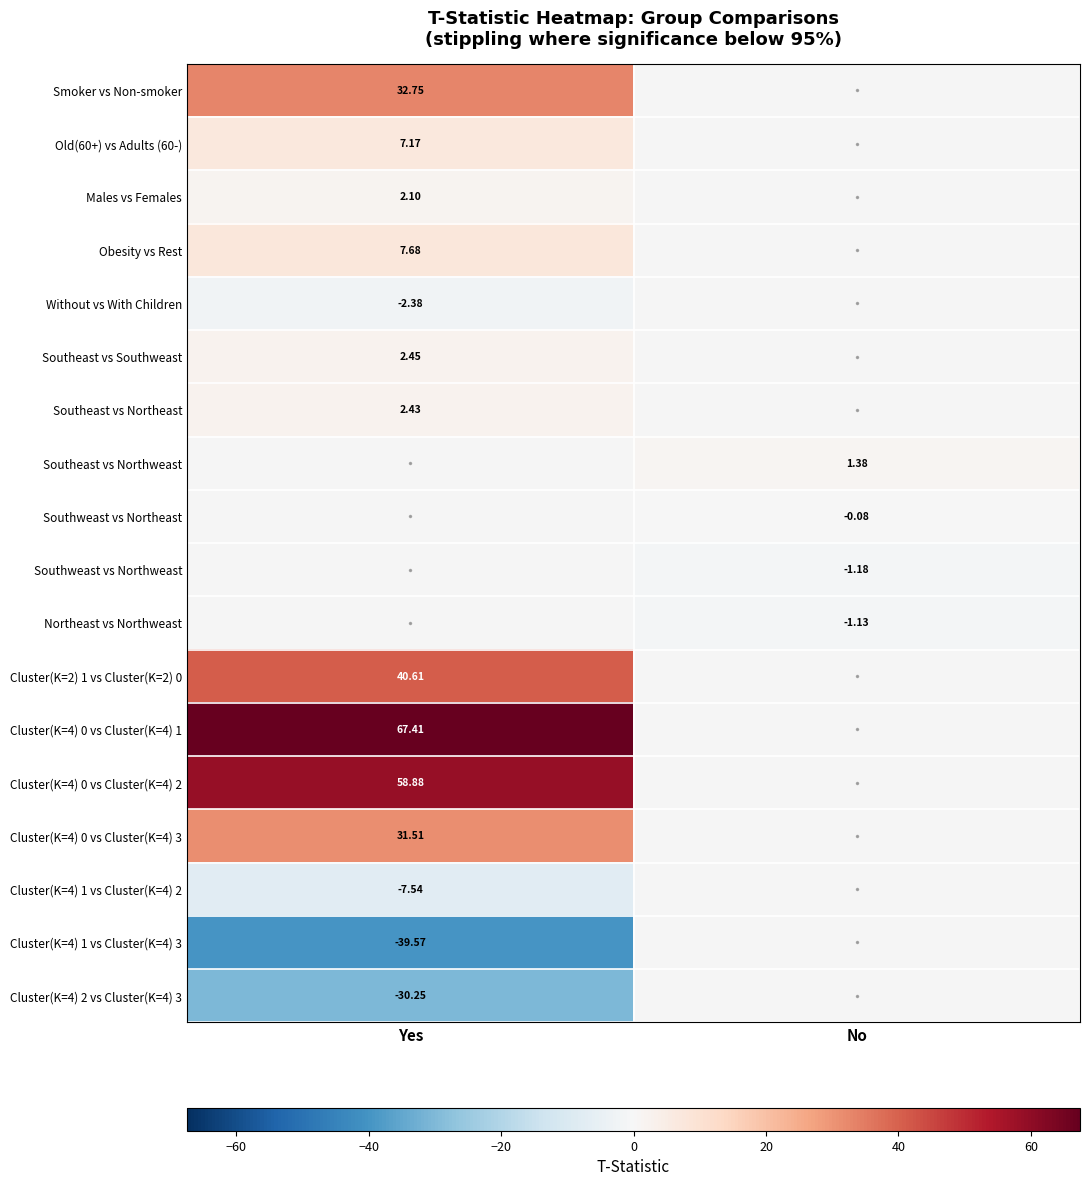

Rank the categories by Cluster(K=4) 1 vs Cluster(K=4) 3 value from highest to lowest.

Yes, No